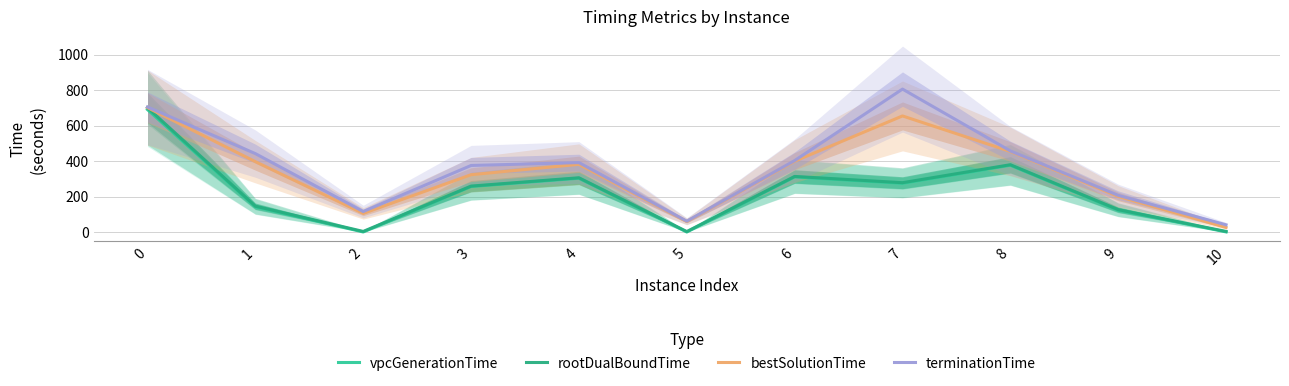

What is the value of the terminationTime point at the 6th from the left?

63.3